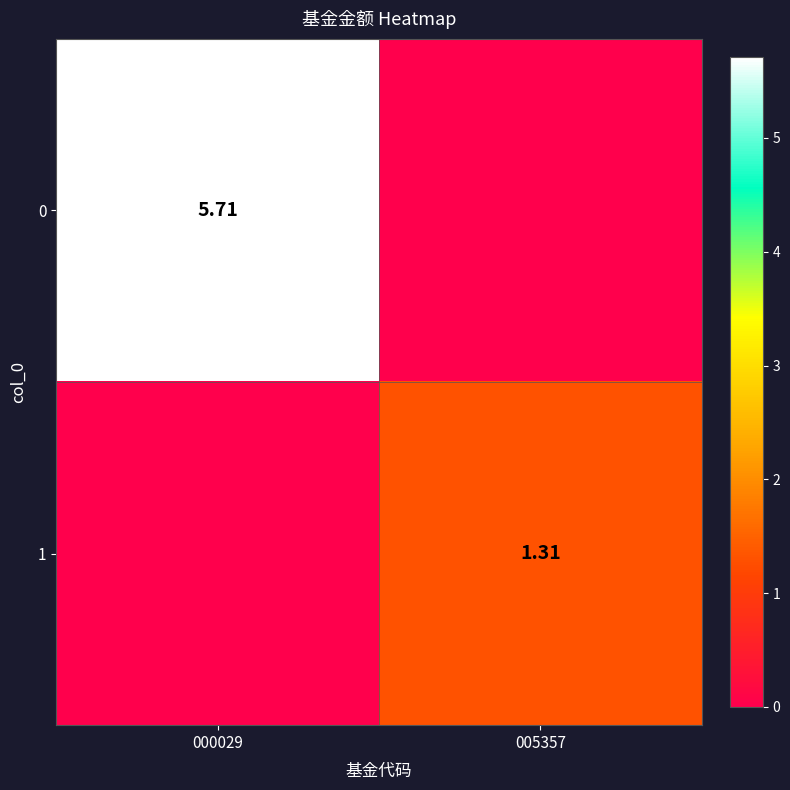

At which category is the sum across all series the highest?

000029